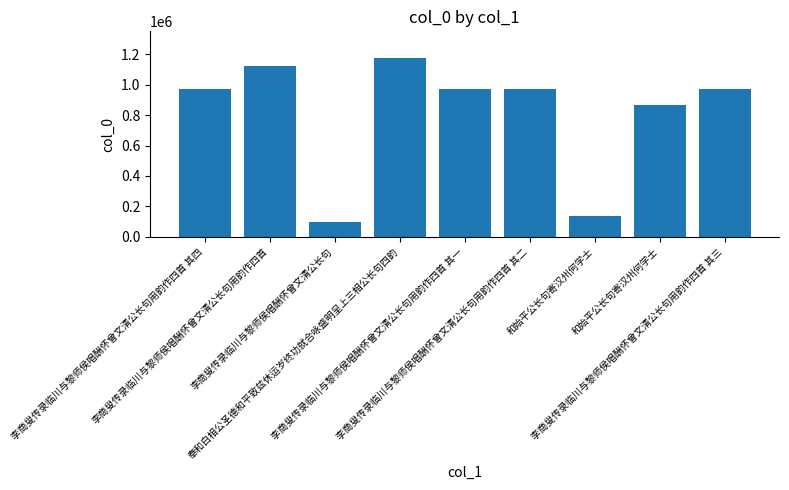

How many bars are there in total?

9